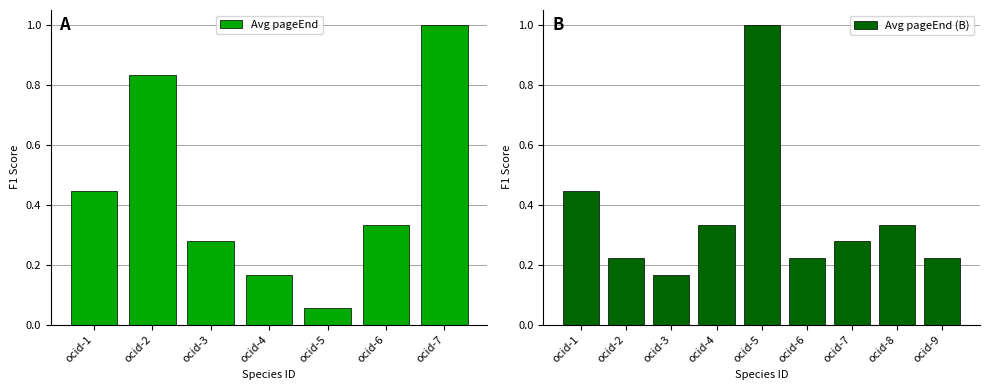

The Avg pageEnd series shows 0.4 at ocid-3. True or false?

False